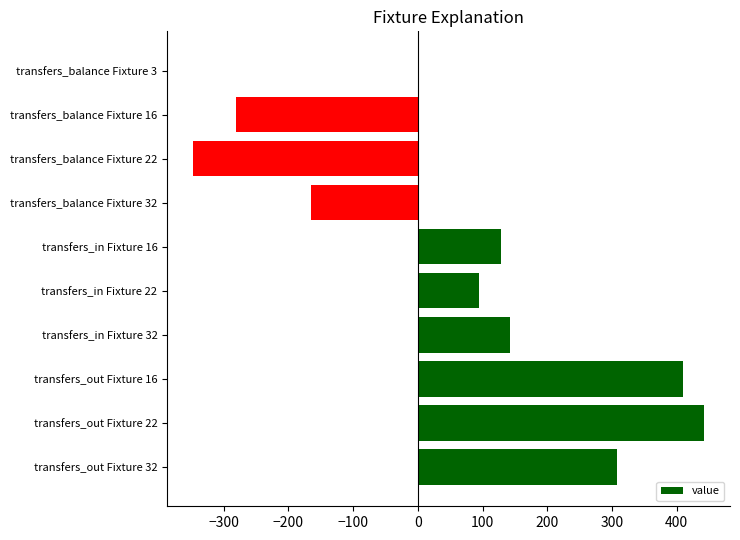

The value at transfers_in Fixture 16 is 129. True or false?

True